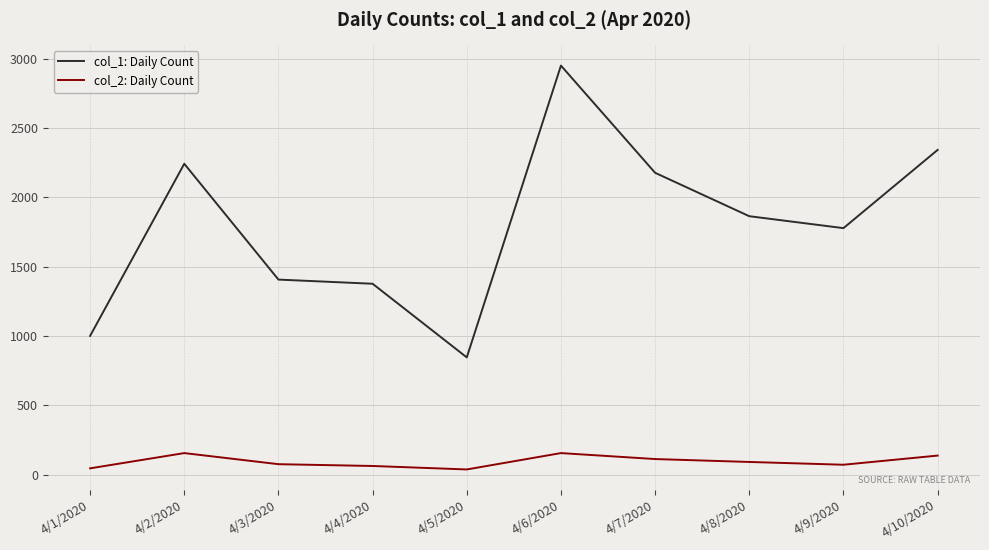

At how many categories does at least one series exceed 756?

10